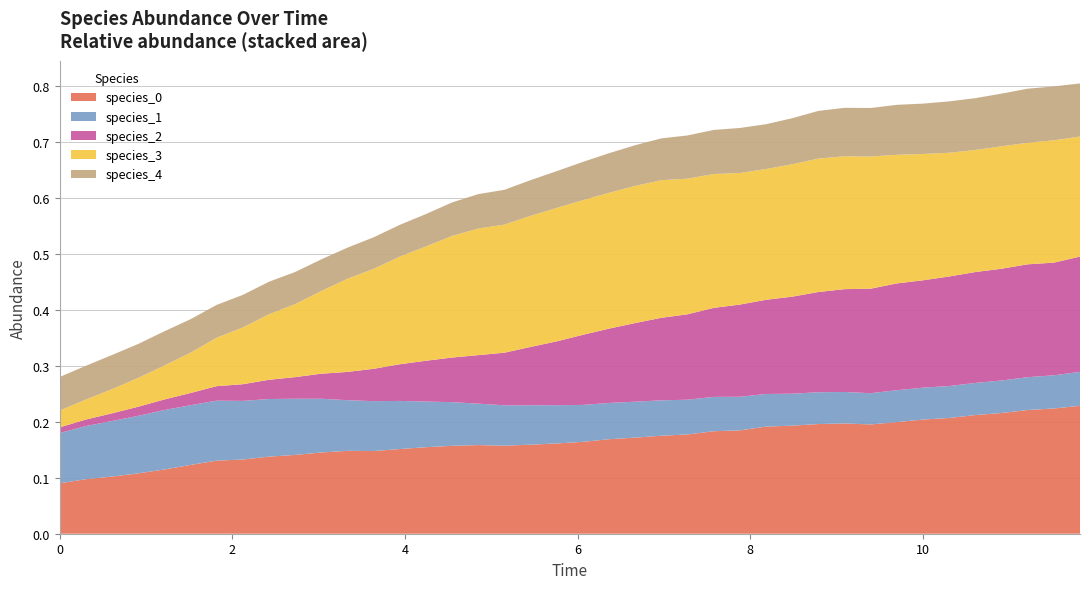

Reading left to right, list all the values displayed in this chart.

species_0: 0.0=0.1	0.30303030303030304=0.1	0.6060606060606061=0.1	0.9090909090909092=0.1	1.2121212121212122=0.1	1.5151515151515151=0.1	1.8181818181818183=0.1	2.121212121212121=0.1	2.4242424242424243=0.1	2.7272727272727275=0.1	3.0303030303030303=0.1	3.3333333333333335=0.1	3.6363636363636367=0.1	3.9393939393939394=0.2	4.242424242424242=0.2	4.545454545454546=0.2	4.848484848484849=0.2	5.151515151515151=0.2	5.454545454545455=0.2	5.757575757575758=0.2	6.0606060606060606=0.2	6.363636363636364=0.2	6.666666666666667=0.2	6.96969696969697=0.2	7.272727272727273=0.2	7.575757575757576=0.2	7.878787878787879=0.2	8.181818181818182=0.2	8.484848484848484=0.2	8.787878787878789=0.2	9.090909090909092=0.2	9.393939393939394=0.2	9.696969696969697=0.2	10.0=0.2	10.303030303030303=0.2	10.606060606060606=0.2	10.90909090909091=0.2	11.212121212121213=0.2	11.515151515151516=0.2	11.818181818181818=0.2
species_1: 0.0=0.1	0.30303030303030304=0.1	0.6060606060606061=0.1	0.9090909090909092=0.1	1.2121212121212122=0.1	1.5151515151515151=0.1	1.8181818181818183=0.1	2.121212121212121=0.1	2.4242424242424243=0.1	2.7272727272727275=0.1	3.0303030303030303=0.1	3.3333333333333335=0.1	3.6363636363636367=0.1	3.9393939393939394=0.1	4.242424242424242=0.1	4.545454545454546=0.1	4.848484848484849=0.1	5.151515151515151=0.1	5.454545454545455=0.1	5.757575757575758=0.1	6.0606060606060606=0.1	6.363636363636364=0.1	6.666666666666667=0.1	6.96969696969697=0.1	7.272727272727273=0.1	7.575757575757576=0.1	7.878787878787879=0.1	8.181818181818182=0.1	8.484848484848484=0.1	8.787878787878789=0.1	9.090909090909092=0.1	9.393939393939394=0.1	9.696969696969697=0.1	10.0=0.1	10.303030303030303=0.1	10.606060606060606=0.1	10.90909090909091=0.1	11.212121212121213=0.1	11.515151515151516=0.1	11.818181818181818=0.1
species_2: 0.0=0.0	0.30303030303030304=0.0	0.6060606060606061=0.0	0.9090909090909092=0.0	1.2121212121212122=0.0	1.5151515151515151=0.0	1.8181818181818183=0.0	2.121212121212121=0.0	2.4242424242424243=0.0	2.7272727272727275=0.0	3.0303030303030303=0.0	3.3333333333333335=0.1	3.6363636363636367=0.1	3.9393939393939394=0.1	4.242424242424242=0.1	4.545454545454546=0.1	4.848484848484849=0.1	5.151515151515151=0.1	5.454545454545455=0.1	5.757575757575758=0.1	6.0606060606060606=0.1	6.363636363636364=0.1	6.666666666666667=0.1	6.96969696969697=0.1	7.272727272727273=0.2	7.575757575757576=0.2	7.878787878787879=0.2	8.181818181818182=0.2	8.484848484848484=0.2	8.787878787878789=0.2	9.090909090909092=0.2	9.393939393939394=0.2	9.696969696969697=0.2	10.0=0.2	10.303030303030303=0.2	10.606060606060606=0.2	10.90909090909091=0.2	11.212121212121213=0.2	11.515151515151516=0.2	11.818181818181818=0.2
species_3: 0.0=0.0	0.30303030303030304=0.0	0.6060606060606061=0.0	0.9090909090909092=0.1	1.2121212121212122=0.1	1.5151515151515151=0.1	1.8181818181818183=0.1	2.121212121212121=0.1	2.4242424242424243=0.1	2.7272727272727275=0.1	3.0303030303030303=0.1	3.3333333333333335=0.2	3.6363636363636367=0.2	3.9393939393939394=0.2	4.242424242424242=0.2	4.545454545454546=0.2	4.848484848484849=0.2	5.151515151515151=0.2	5.454545454545455=0.2	5.757575757575758=0.2	6.0606060606060606=0.2	6.363636363636364=0.2	6.666666666666667=0.2	6.96969696969697=0.2	7.272727272727273=0.2	7.575757575757576=0.2	7.878787878787879=0.2	8.181818181818182=0.2	8.484848484848484=0.2	8.787878787878789=0.2	9.090909090909092=0.2	9.393939393939394=0.2	9.696969696969697=0.2	10.0=0.2	10.303030303030303=0.2	10.606060606060606=0.2	10.90909090909091=0.2	11.212121212121213=0.2	11.515151515151516=0.2	11.818181818181818=0.2
species_4: 0.0=0.1	0.30303030303030304=0.1	0.6060606060606061=0.1	0.9090909090909092=0.1	1.2121212121212122=0.1	1.5151515151515151=0.1	1.8181818181818183=0.1	2.121212121212121=0.1	2.4242424242424243=0.1	2.7272727272727275=0.1	3.0303030303030303=0.1	3.3333333333333335=0.1	3.6363636363636367=0.1	3.9393939393939394=0.1	4.242424242424242=0.1	4.545454545454546=0.1	4.848484848484849=0.1	5.151515151515151=0.1	5.454545454545455=0.1	5.757575757575758=0.1	6.0606060606060606=0.1	6.363636363636364=0.1	6.666666666666667=0.1	6.96969696969697=0.1	7.272727272727273=0.1	7.575757575757576=0.1	7.878787878787879=0.1	8.181818181818182=0.1	8.484848484848484=0.1	8.787878787878789=0.1	9.090909090909092=0.1	9.393939393939394=0.1	9.696969696969697=0.1	10.0=0.1	10.303030303030303=0.1	10.606060606060606=0.1	10.90909090909091=0.1	11.212121212121213=0.1	11.515151515151516=0.1	11.818181818181818=0.1